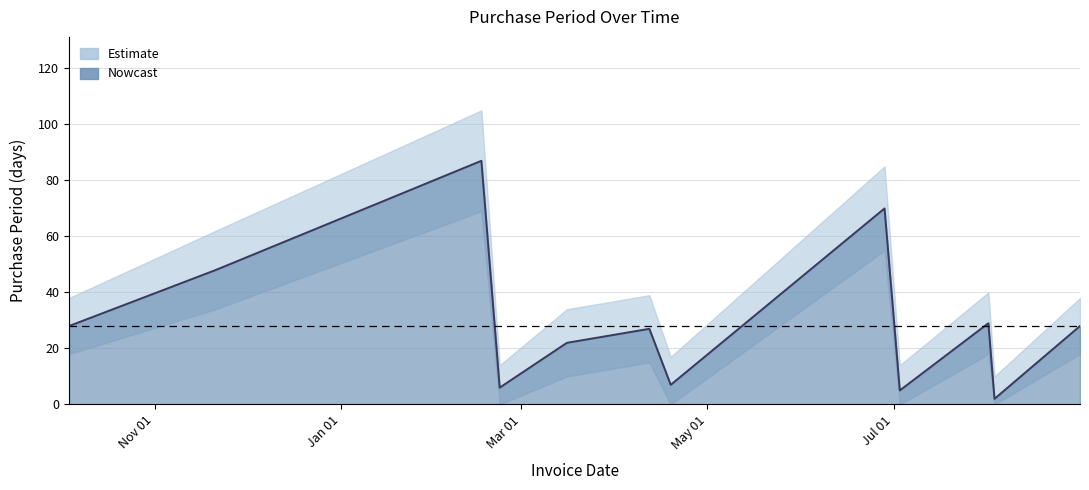

What is the change in value from 2017-02-16 to 2017-08-01?

-58